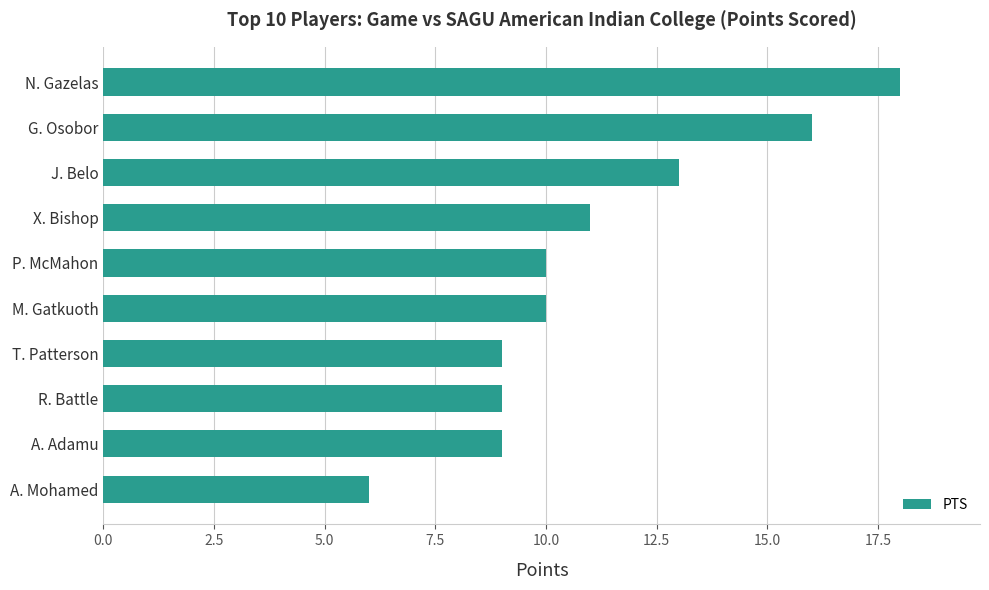

What value does the data have at N. Gazelas?

18